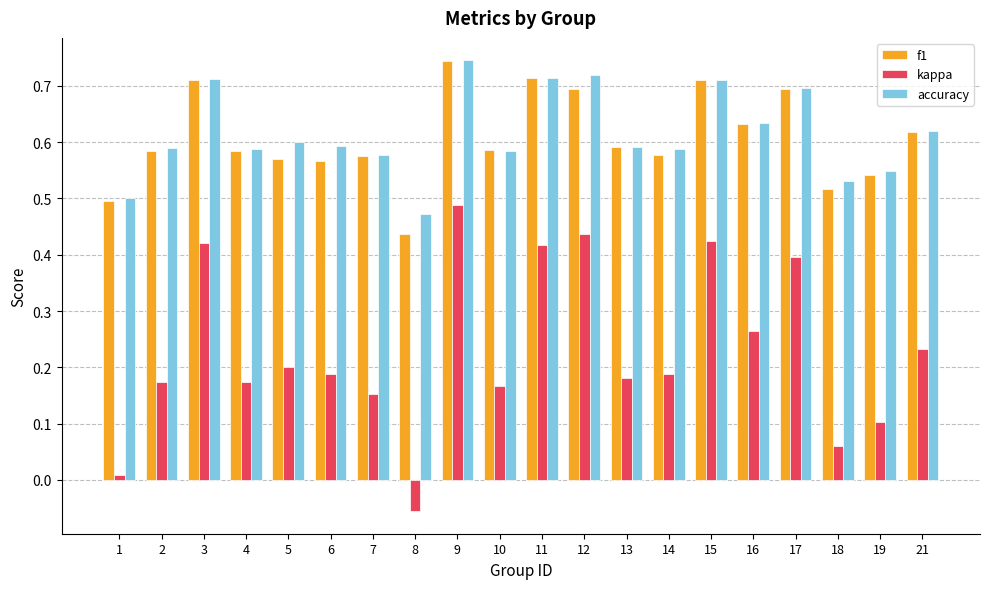

At how many categories does at least one series exceed 0?

20